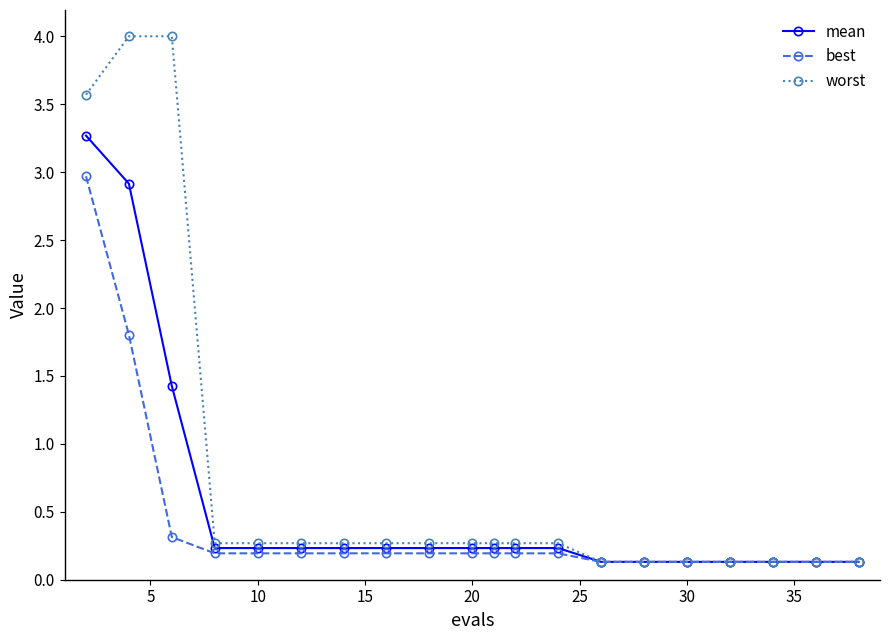

Rank the series by their average value, from lowest to highest.

best, mean, worst